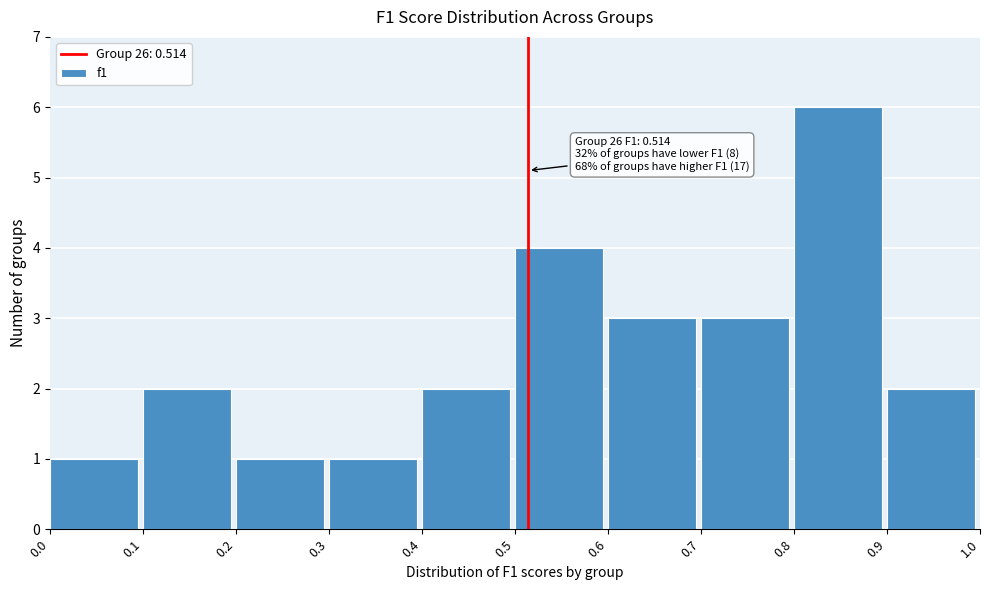

Over which range of the x-axis is the bar tallest?

0.8 to 0.9